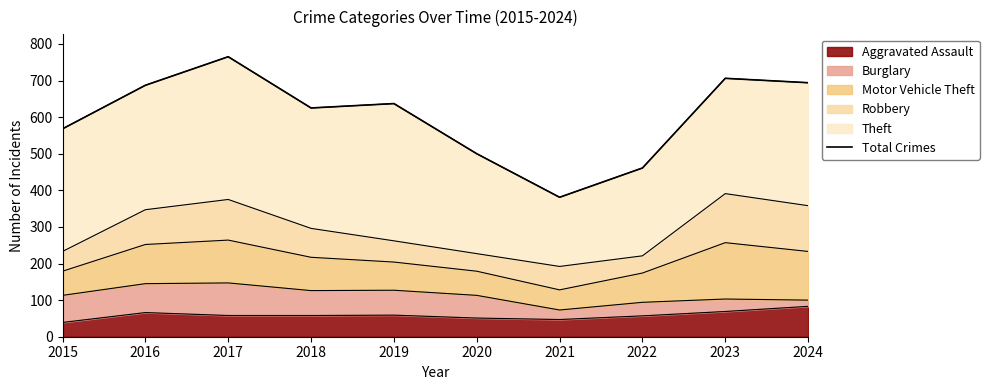

What is the difference between the maximum and second lowest values?

304